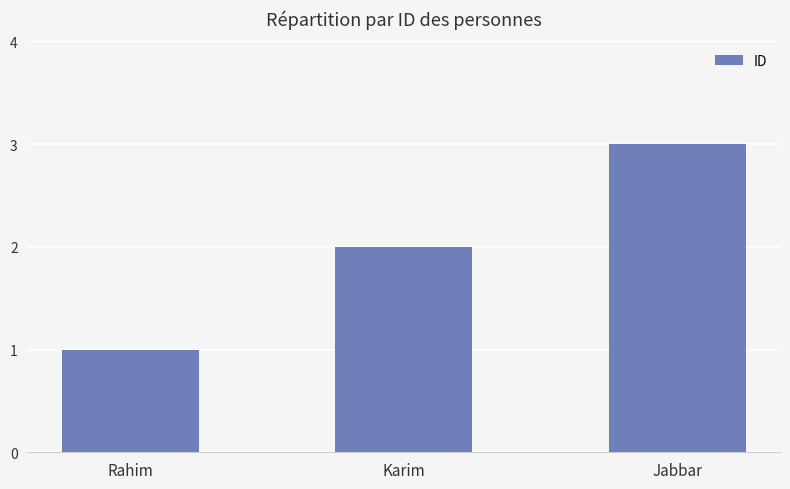

List the labels in order of value, smallest first.

Rahim, Karim, Jabbar